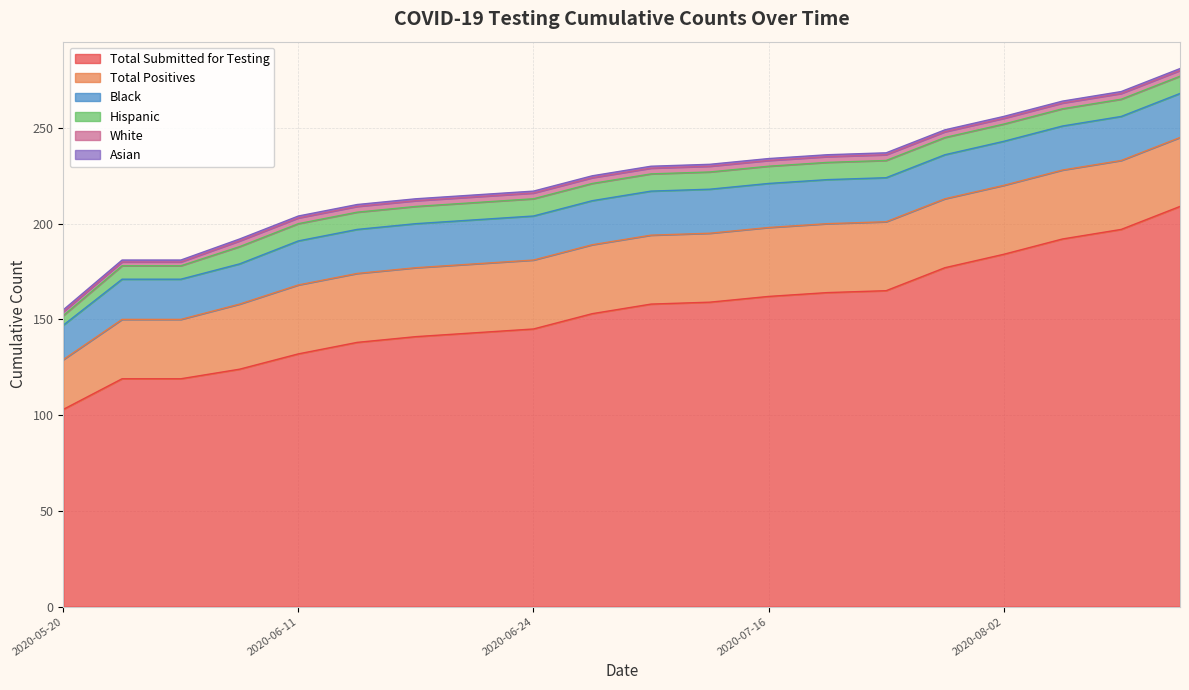

At 2020-07-14, list the series in order from smallest to largest.

Asian, White, Hispanic, Black, Total Positives, Total Submitted for Testing